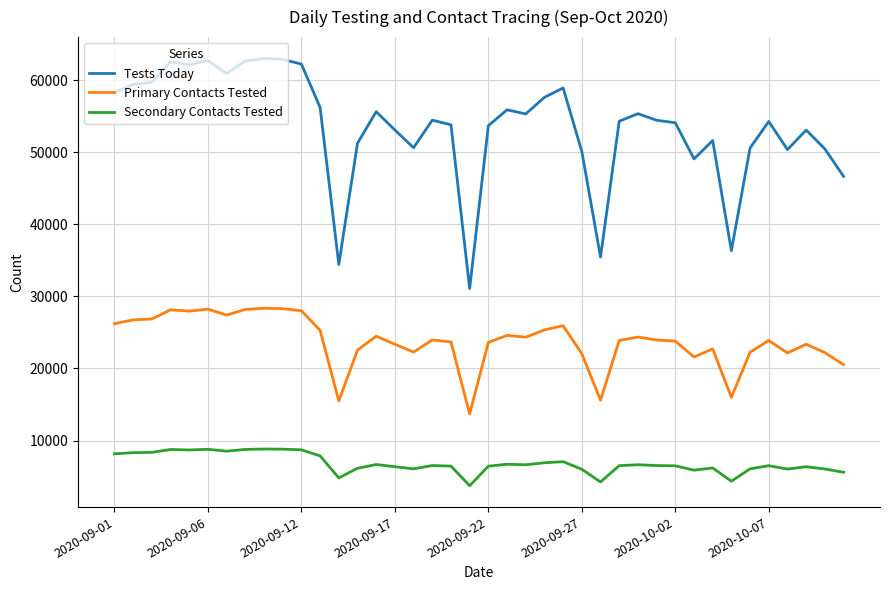

Which series has the largest total across all categories?

Tests Today